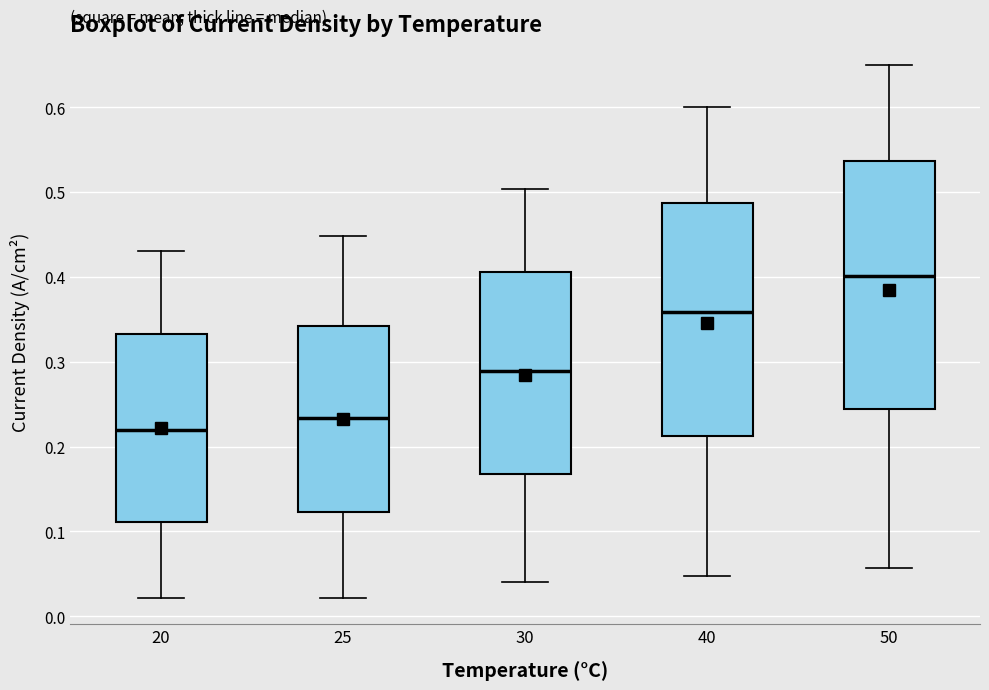

Which box's median line is the highest?

50